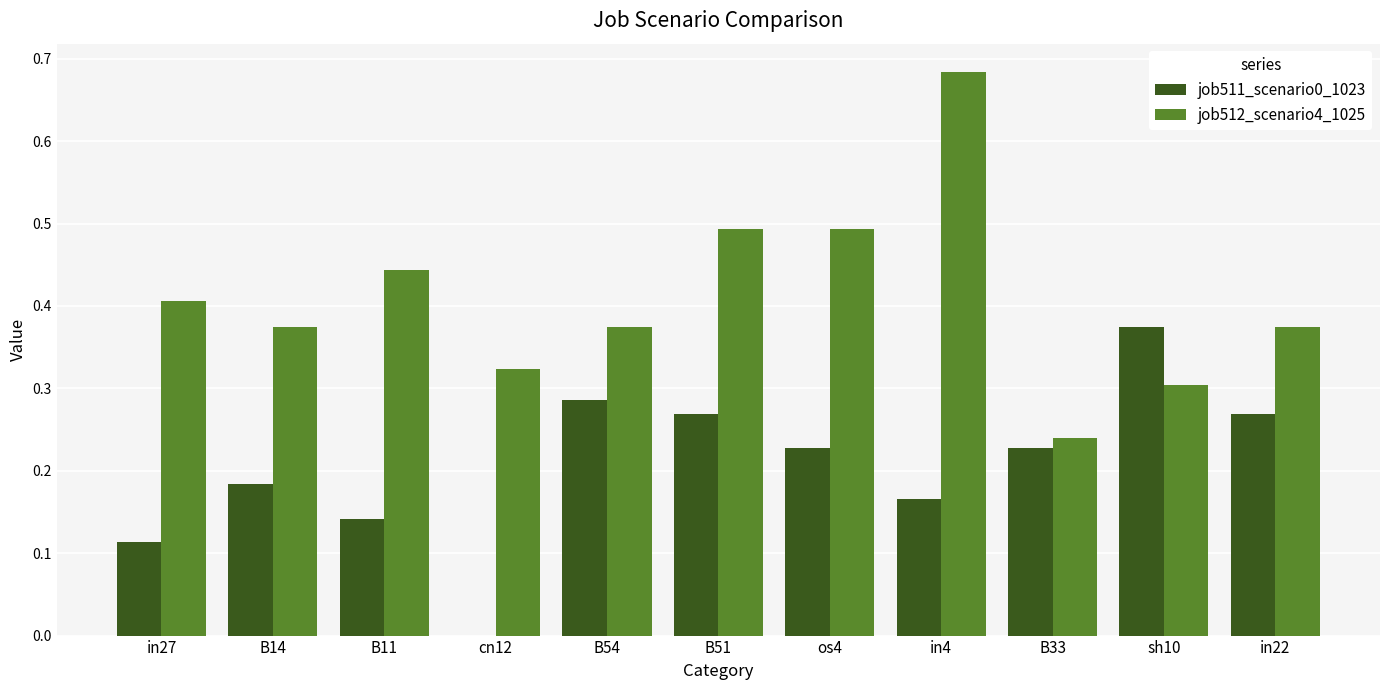

Is it true that job511_scenario0_1023 equals 0.3 at in4?

False